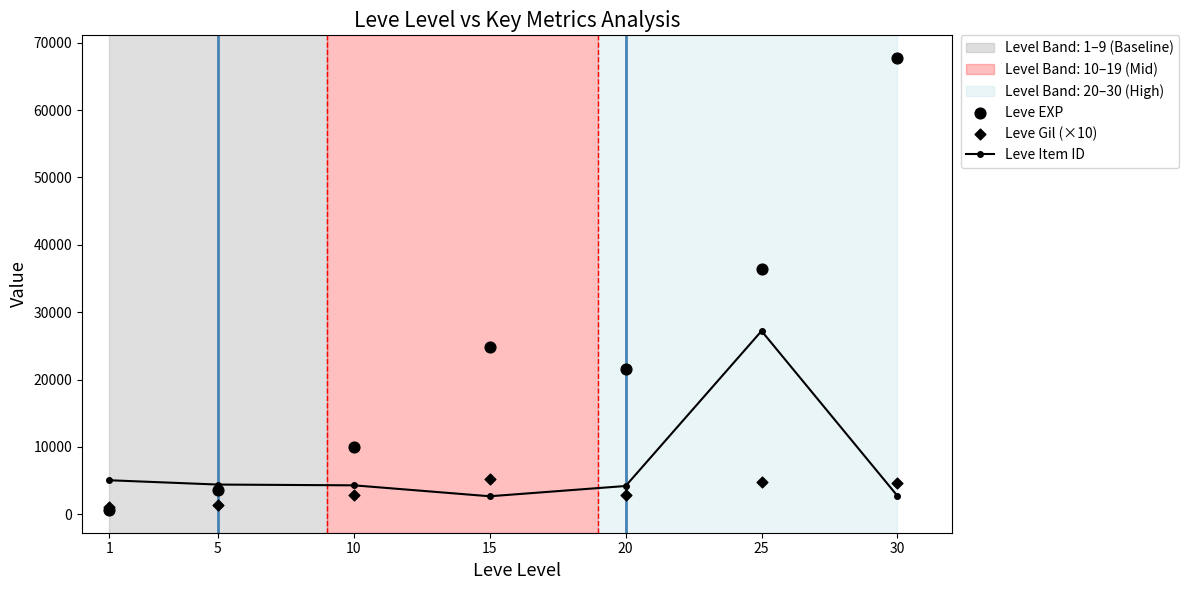

Which series has the largest total across all categories?

Leve EXP